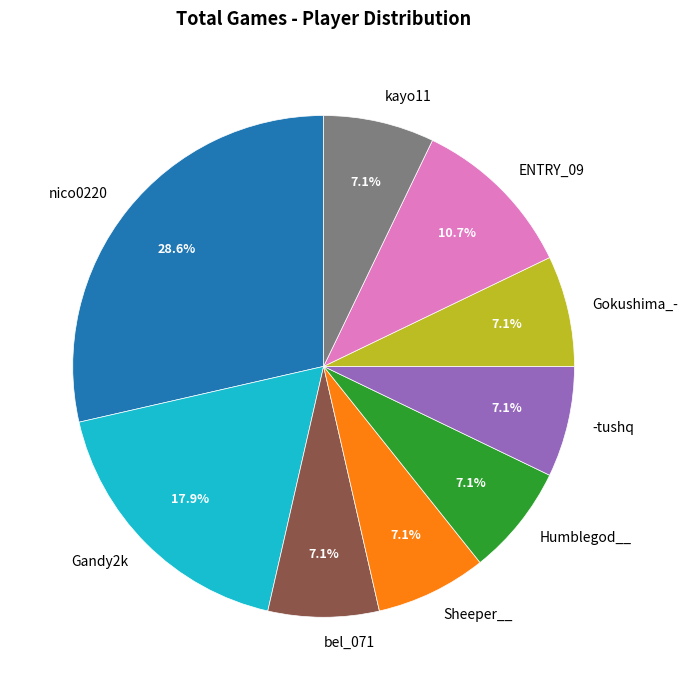

The Sheeper__ slice represents 2% of the pie. True or false?

False